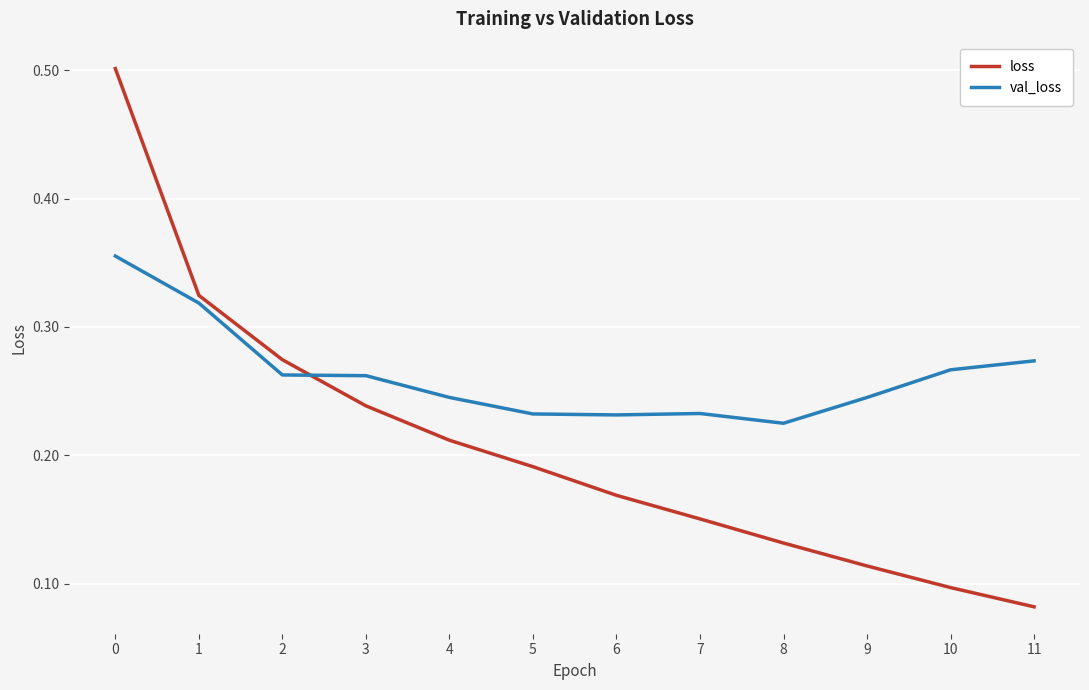

List the series in order of their peak value, lowest first.

val_loss, loss